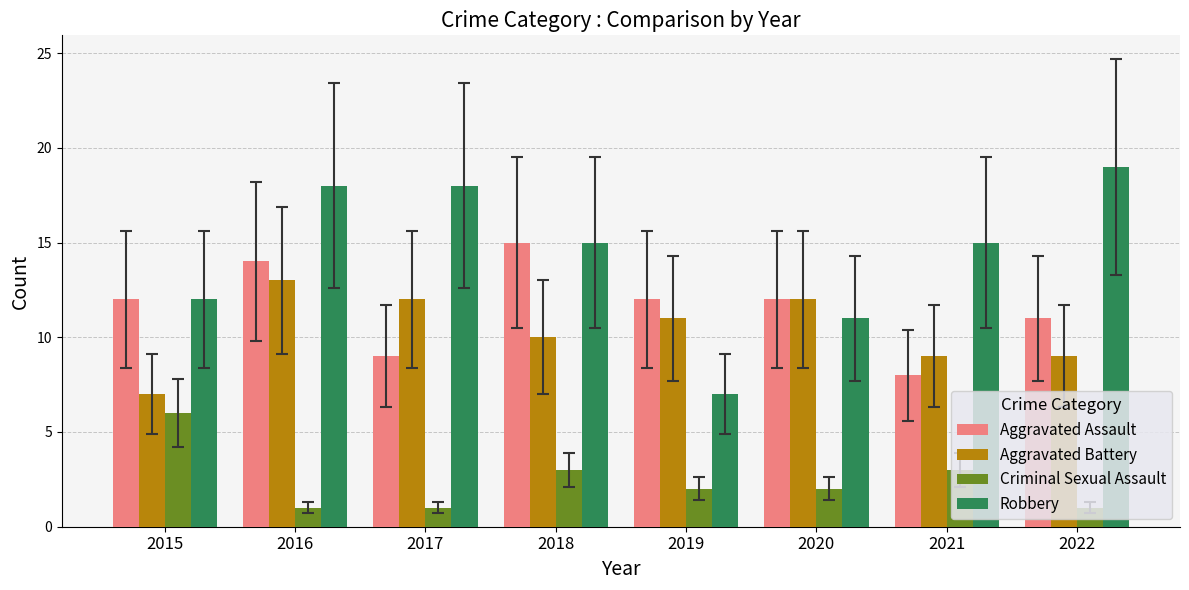

Is it true that Aggravated Assault equals 15 at 2018?

True